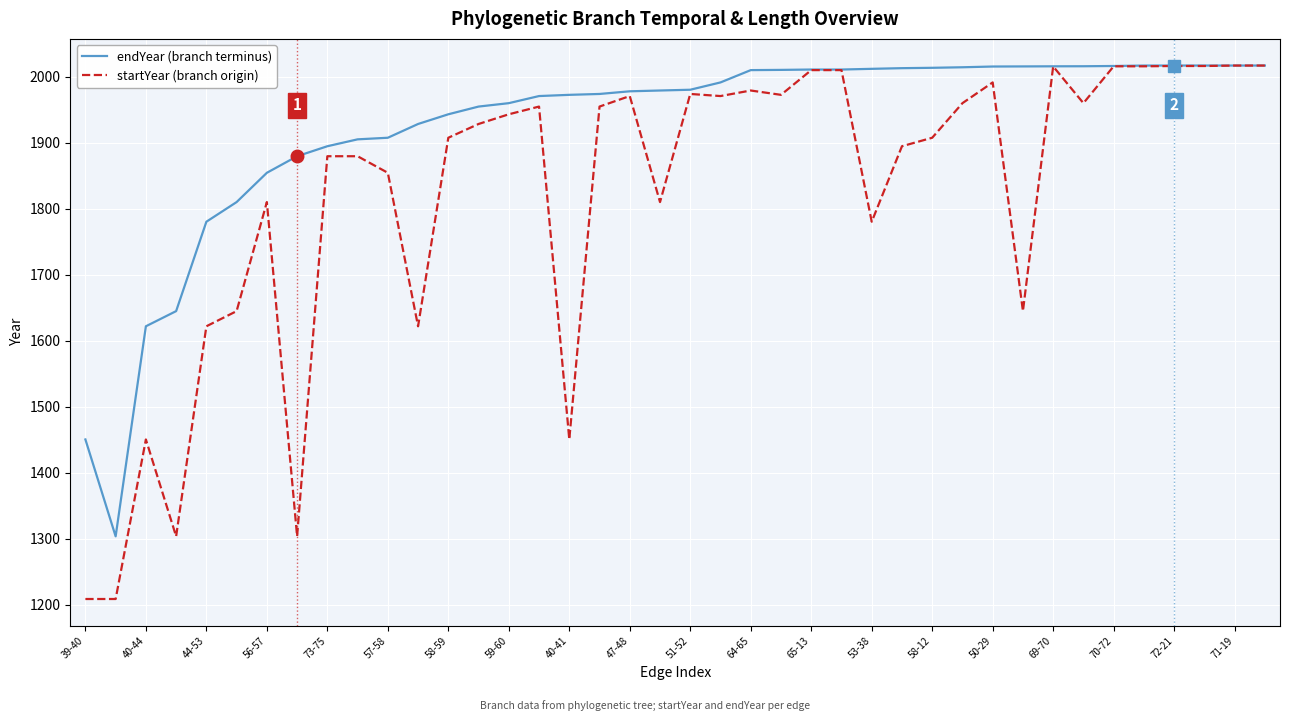

How many lines are shown in the chart?

2